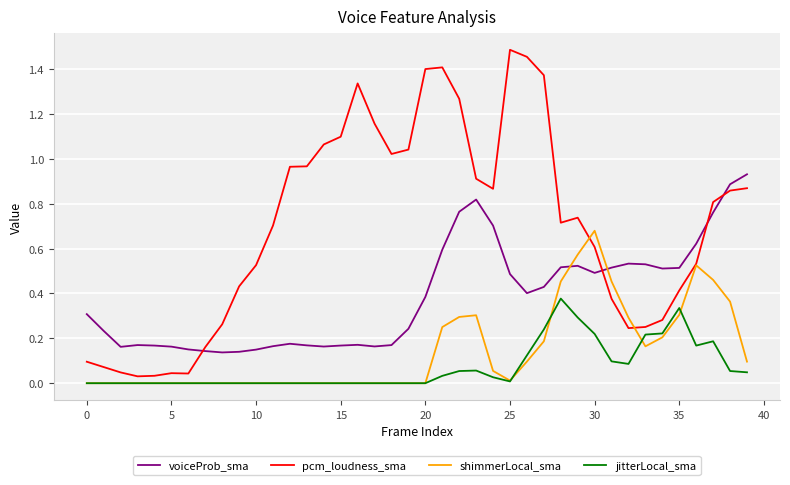

Which series has the largest total across all categories?

pcm_loudness_sma